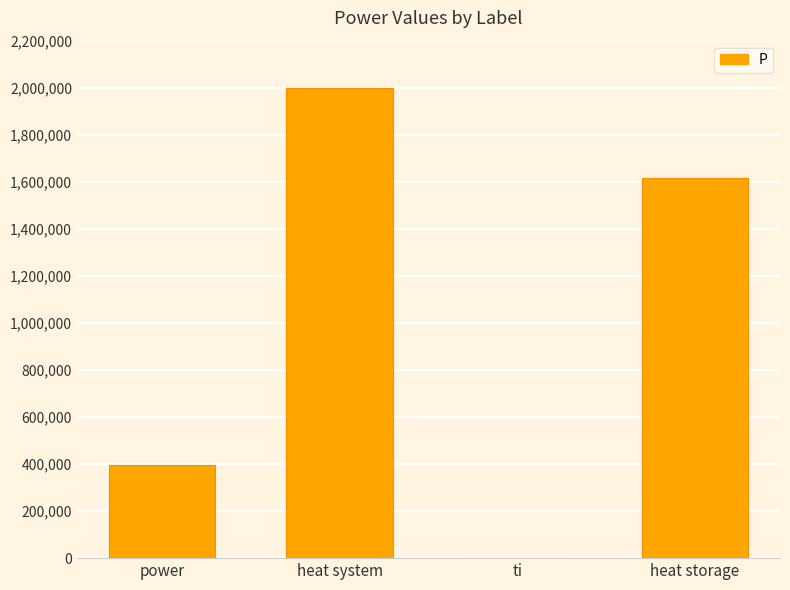

Reading left to right, list all the values displayed in this chart.

power=395001.1	heat system=2000000.0	ti=0.0	heat storage=1614873.9